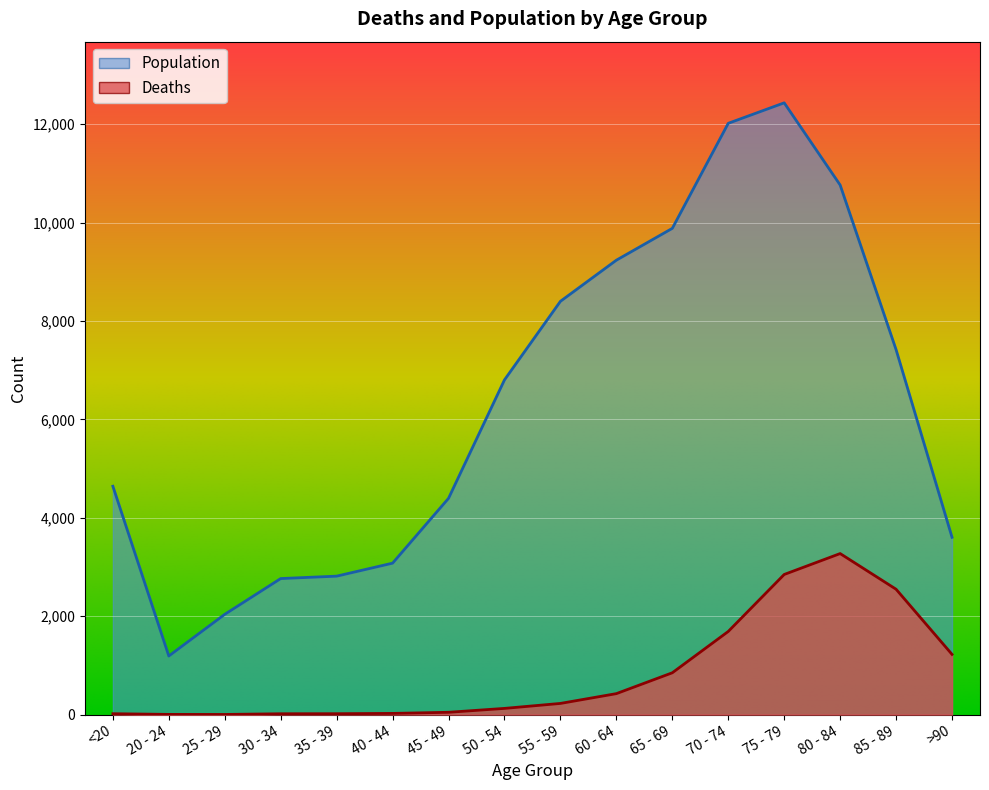

In Deaths, how many points are lower than both neighbors (excluding endpoints)?

1